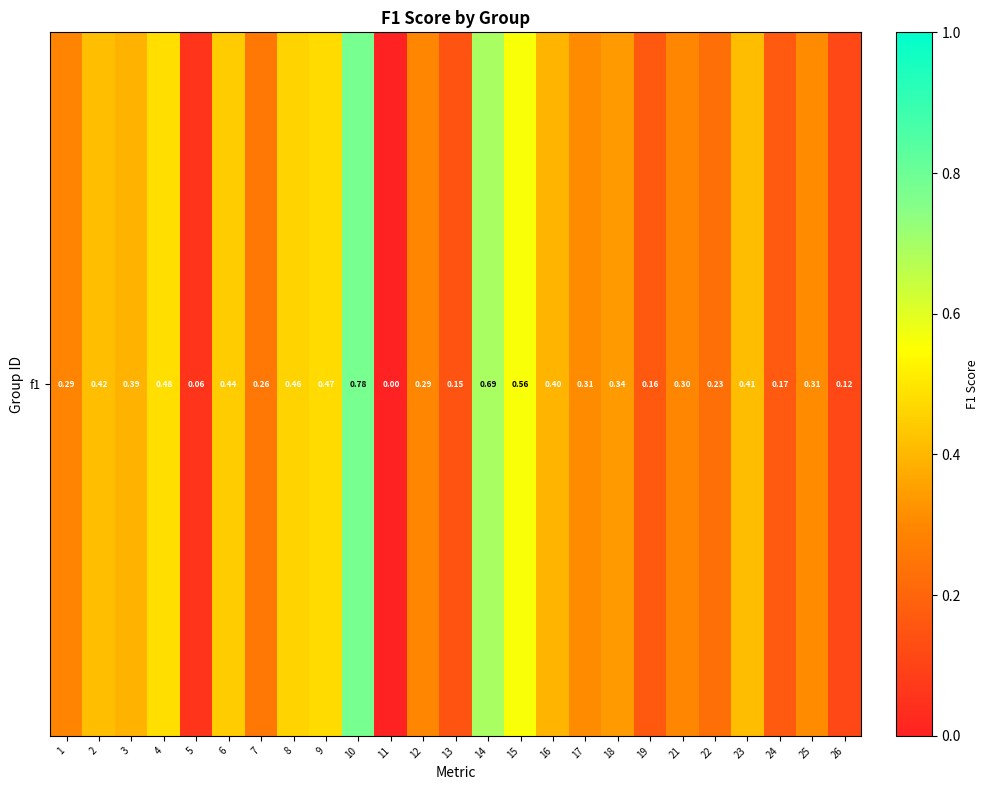

List the labels in order of value, smallest first.

11, 5, 26, 13, 19, 24, 22, 7, 1, 12, 21, 17, 25, 18, 3, 16, 23, 2, 6, 8, 9, 4, 15, 14, 10